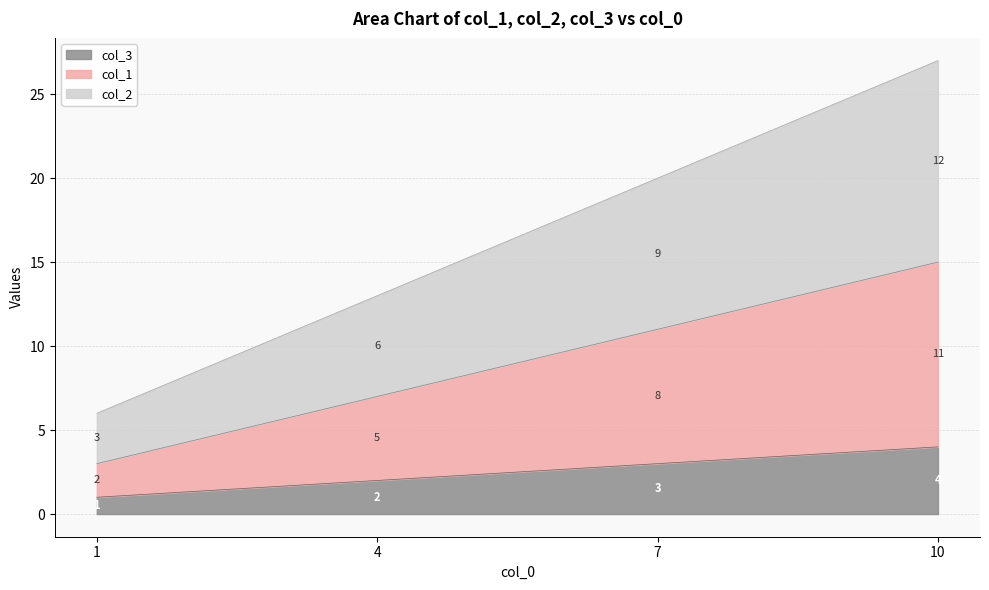

How many categories are shown in the chart?

4